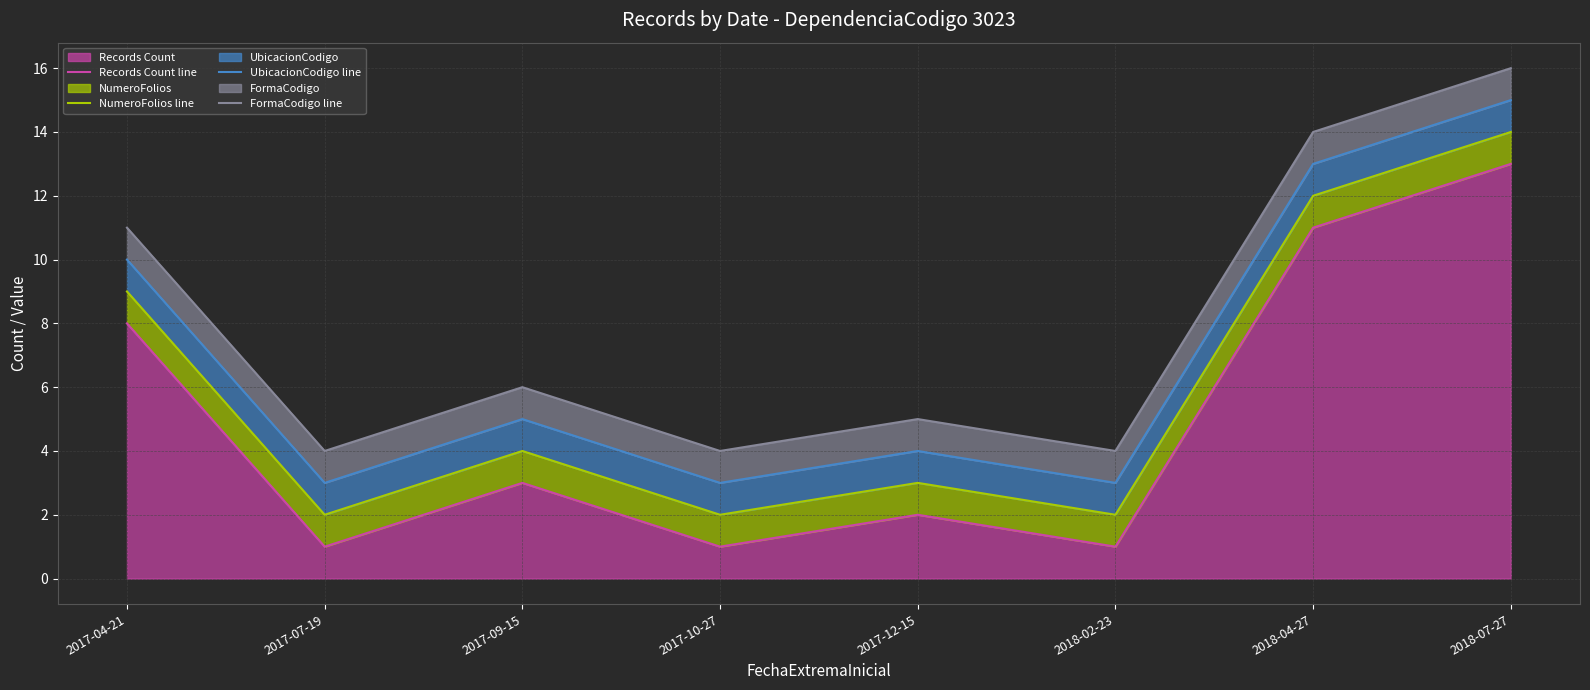

Is it true that FormaCodigo line equals 4 at 2017-07-19?

True